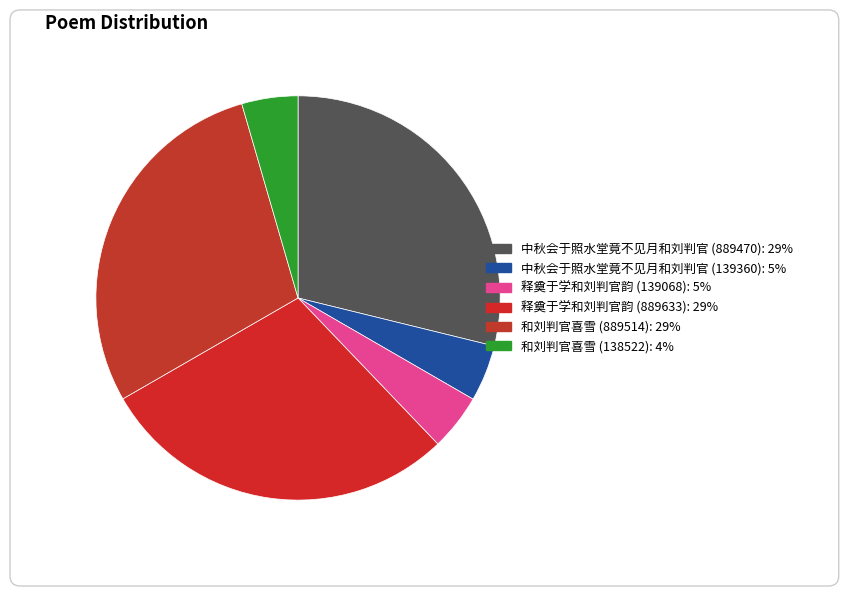

What is the largest slice in the pie chart?

释奠于学和刘判官韵 (889633)